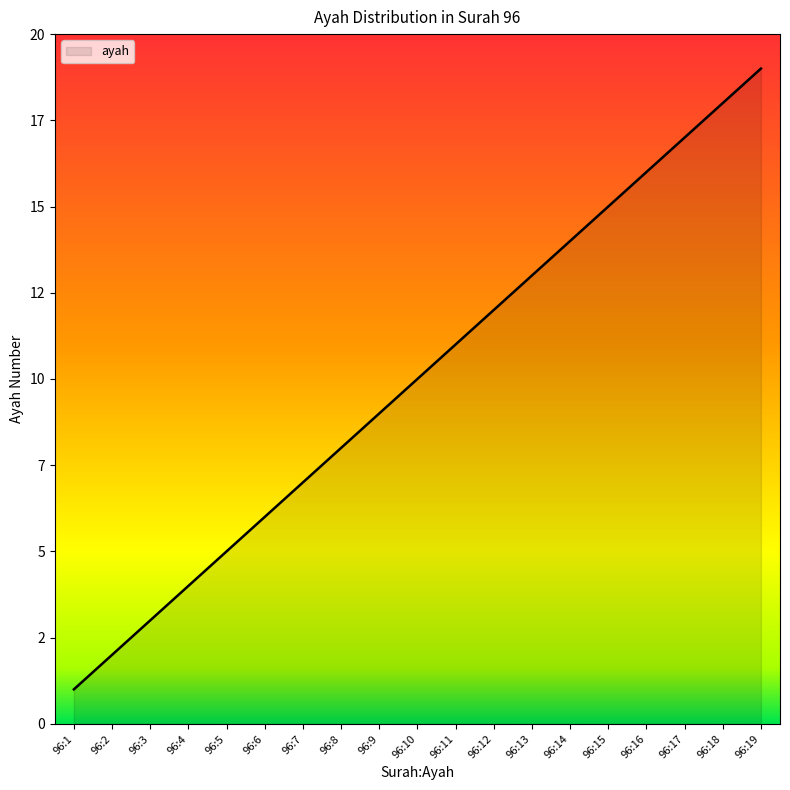

List the labels in order of value, smallest first.

96:1, 96:2, 96:3, 96:4, 96:5, 96:6, 96:7, 96:8, 96:9, 96:10, 96:11, 96:12, 96:13, 96:14, 96:15, 96:16, 96:17, 96:18, 96:19